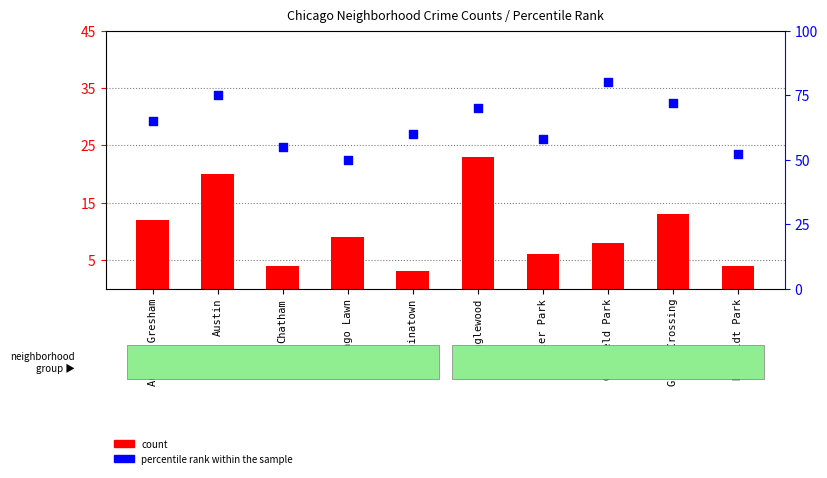

Which series contains the highest Y value?

percentile rank within the sample